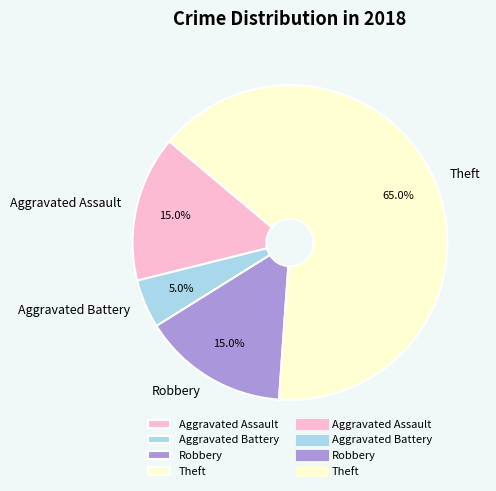

Which category has the smallest portion of the pie?

Aggravated Battery